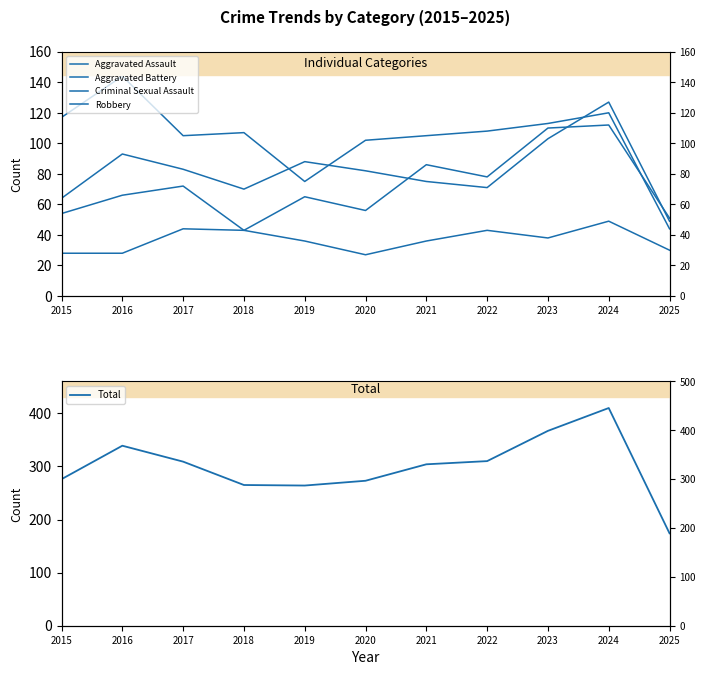

Reading left to right, what are all the values shown in this chart?

Aggravated Assault: 54	66	72	43	65	56	86	78	110	112	51
Aggravated Battery: 64	93	83	70	88	82	75	71	103	127	49
Criminal Sexual Assault: 28	28	44	43	36	27	36	43	38	49	30
Robbery: 117	144	105	107	75	102	105	108	113	120	44
Total: 276	339	309	265	264	273	304	310	367	410	174